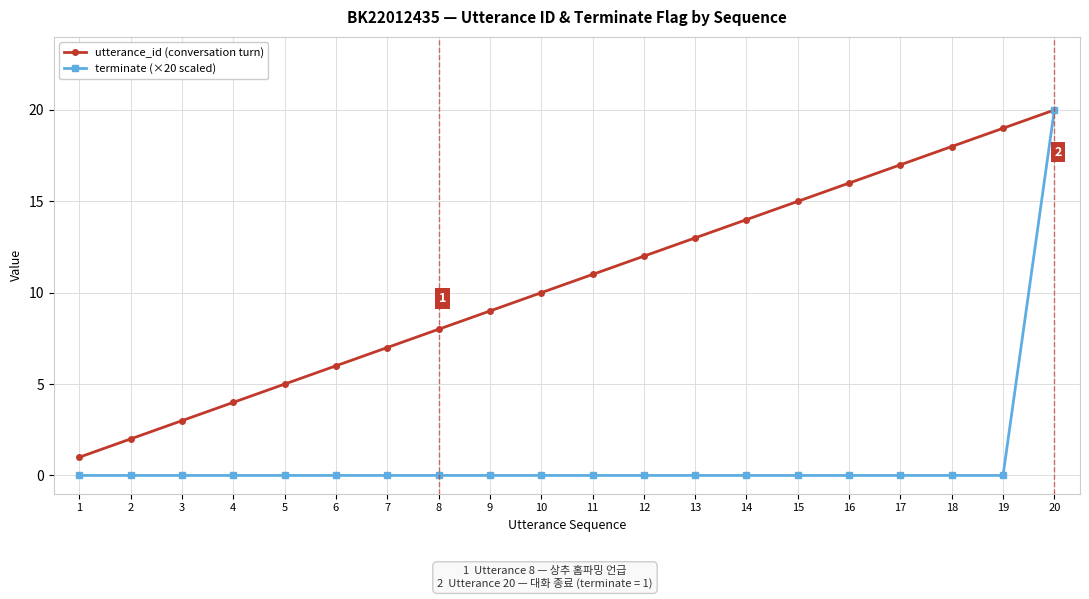

True or false: utterance_id (conversation turn) has a value of 9 at 6.

False